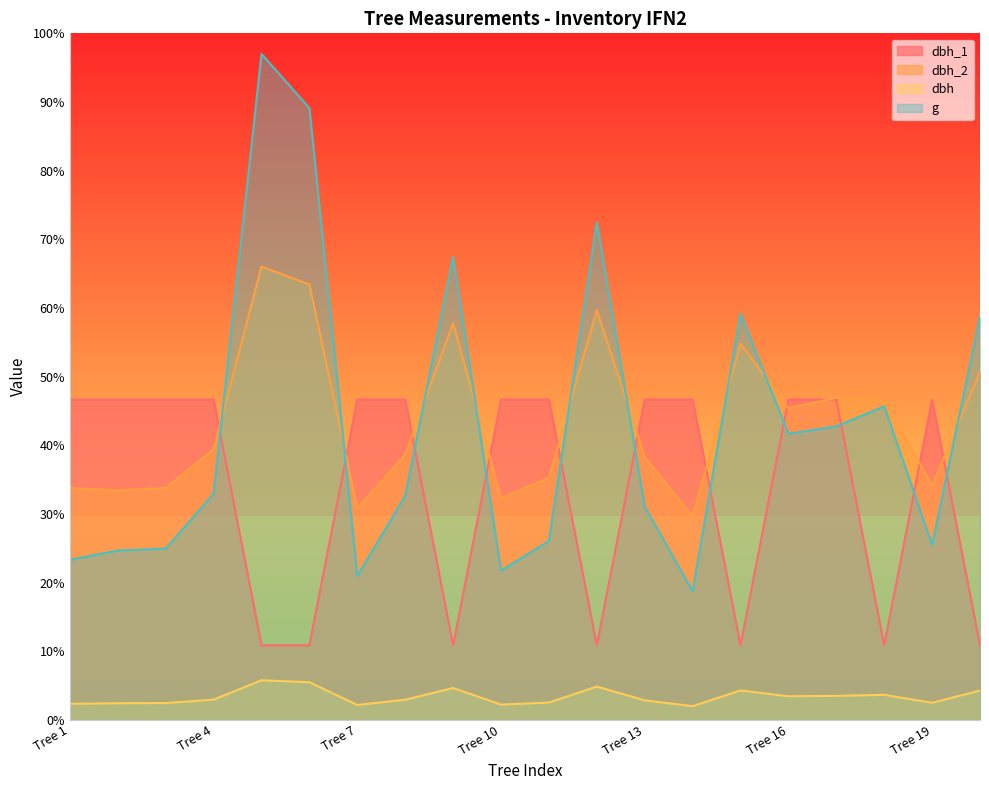

How many data points in dbh_1 are less than 46?

7